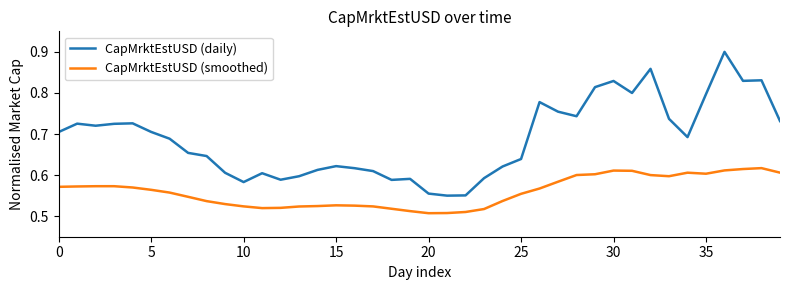

Which series has the widest spread of values?

CapMrktEstUSD (daily)